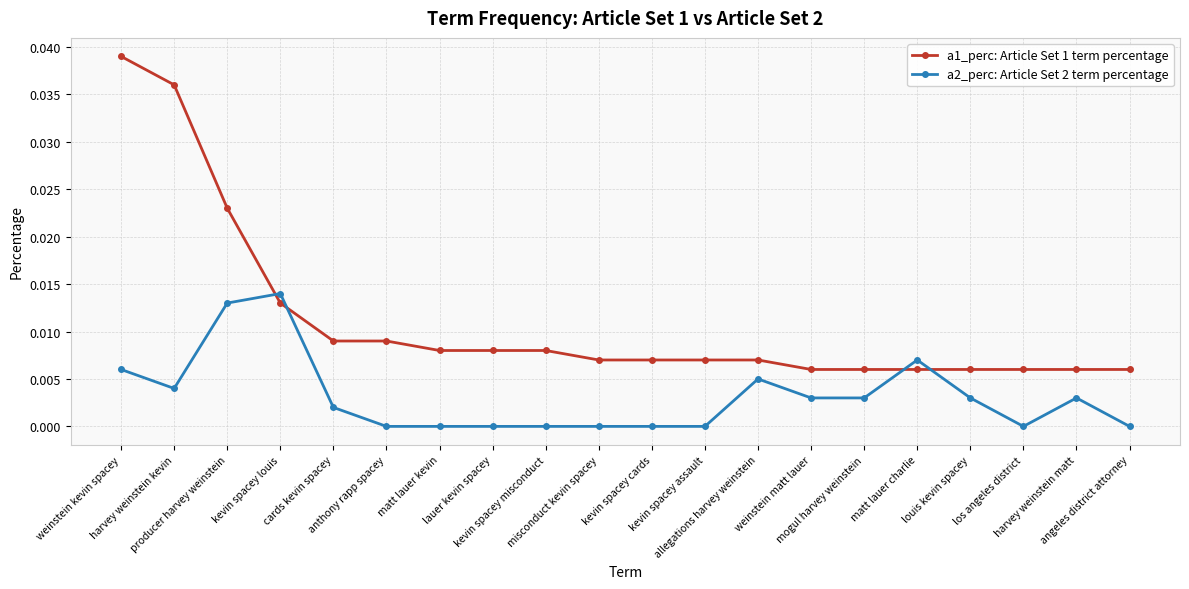

Rank the series by their maximum value, from highest to lowest.

a1_perc: Article Set 1 term percentage, a2_perc: Article Set 2 term percentage